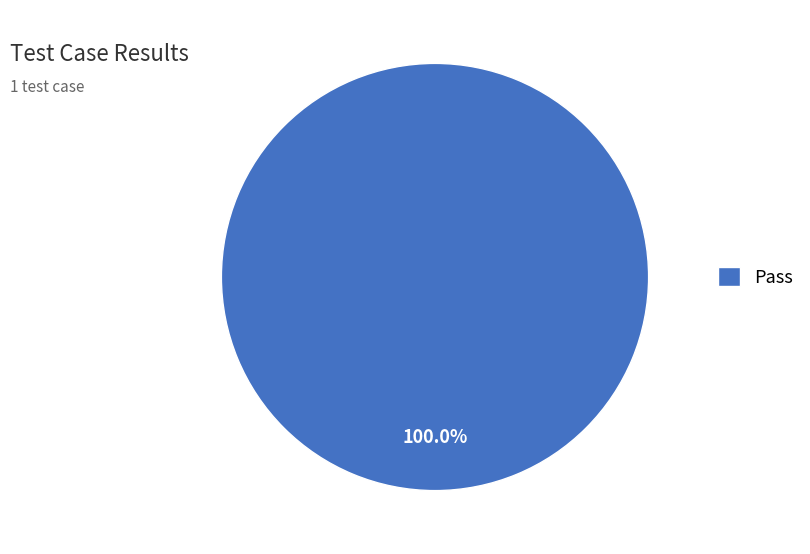

Count the number of slices in the pie.

1